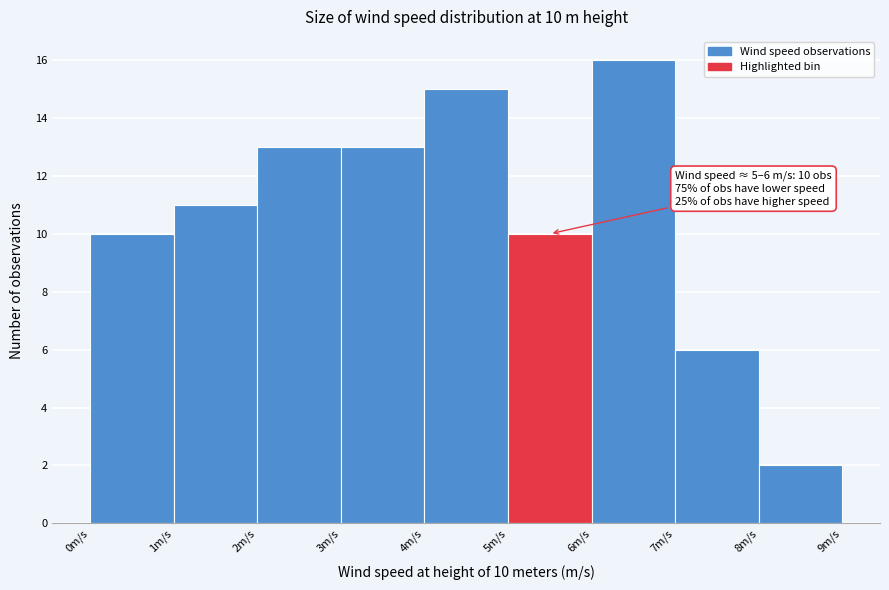

Which range on the x-axis has the tallest bar?

6 to 7